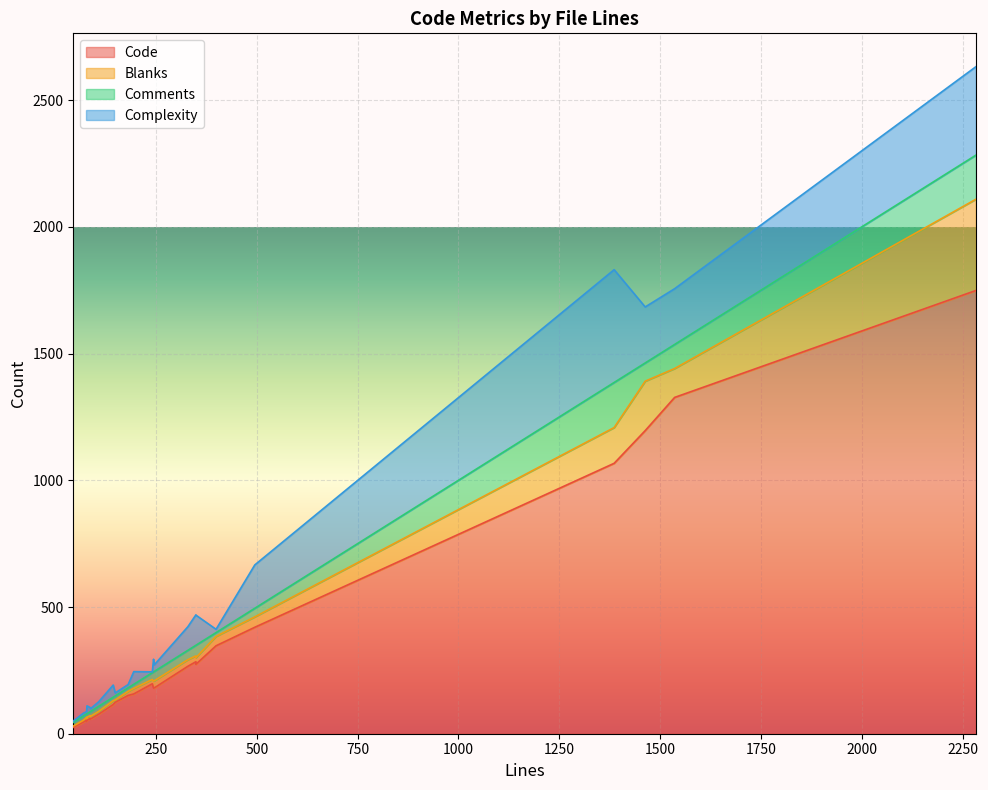

How many values in the Code series are below 180?

12